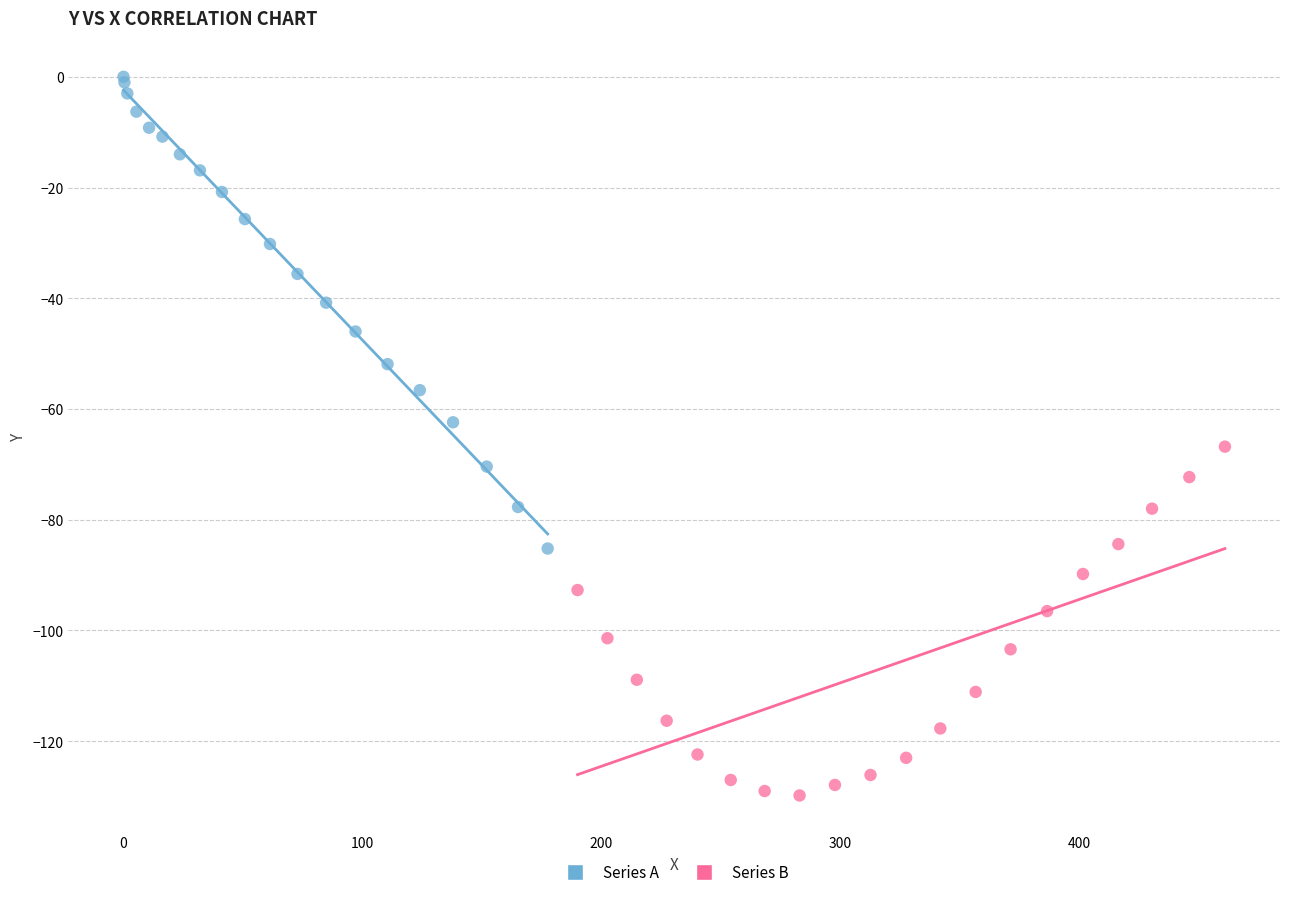

Which series contains the lowest Y value?

Series B